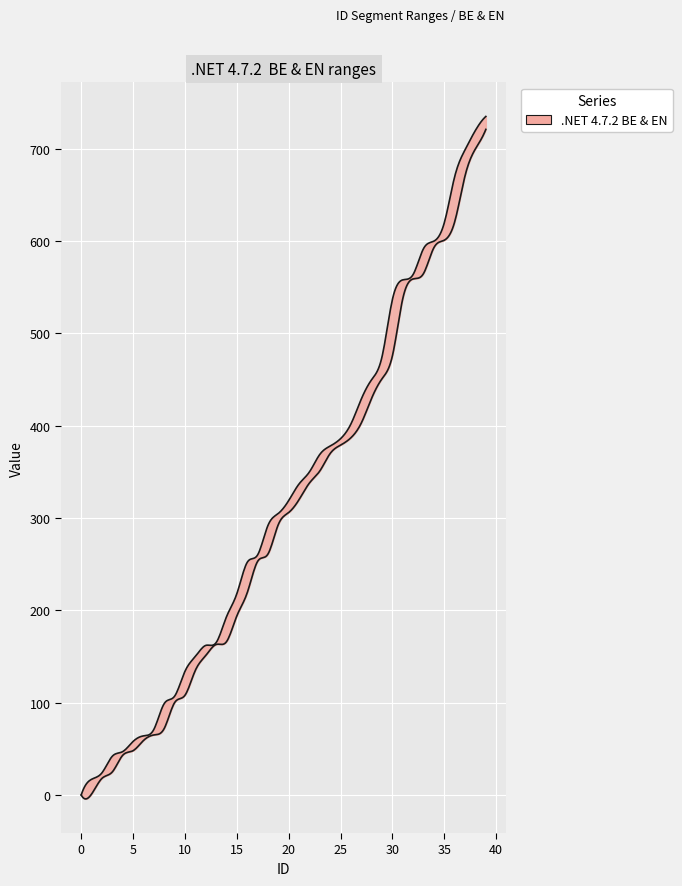

Which series has the widest spread of values?

EN